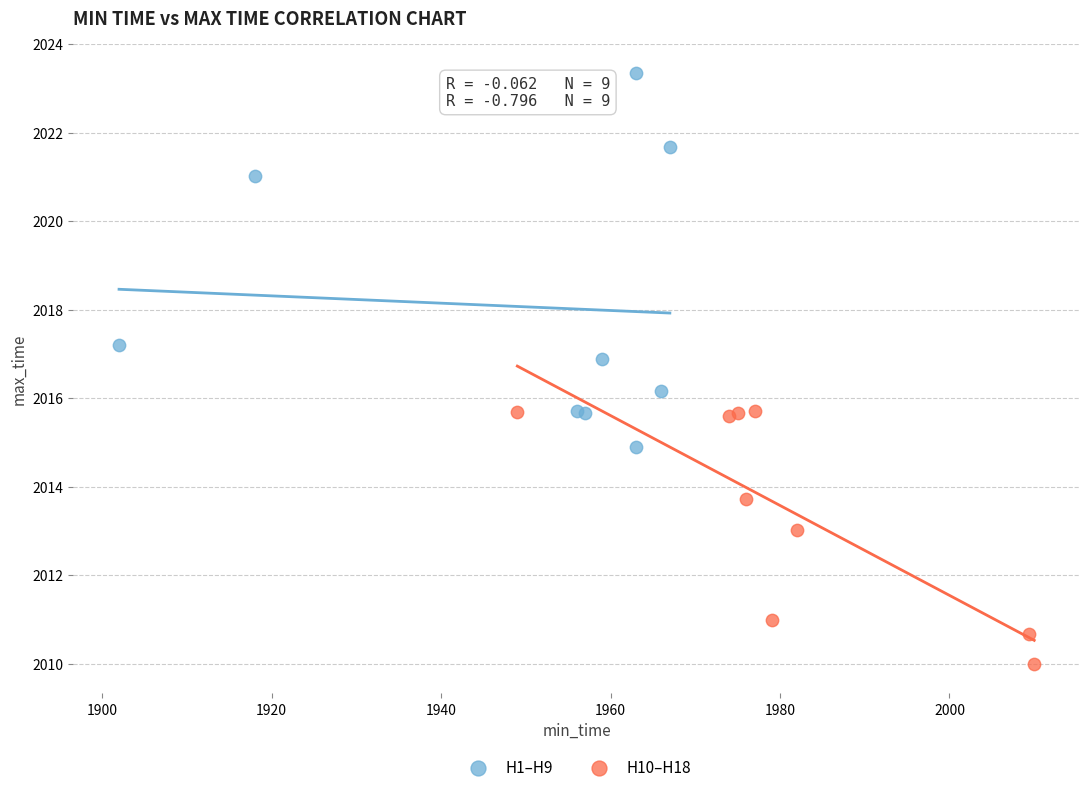

Which series contains the highest Y value?

H1–H9